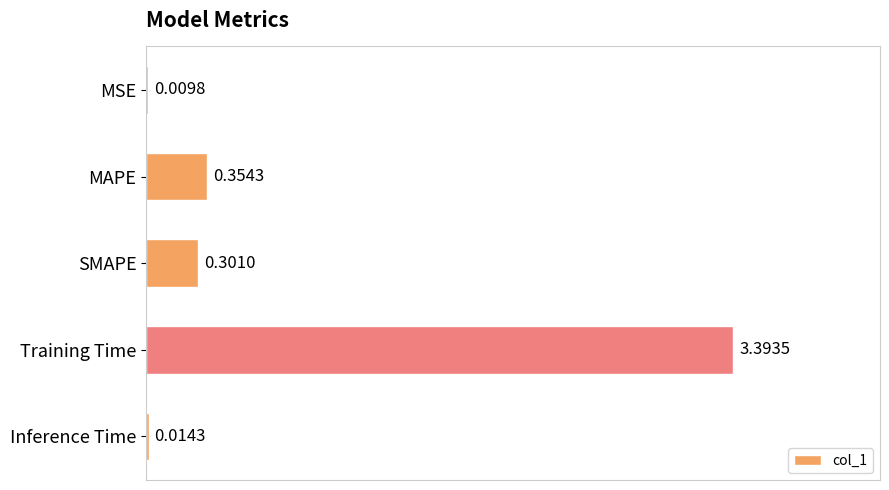

Where is the data nearest to the value 1?

MAPE